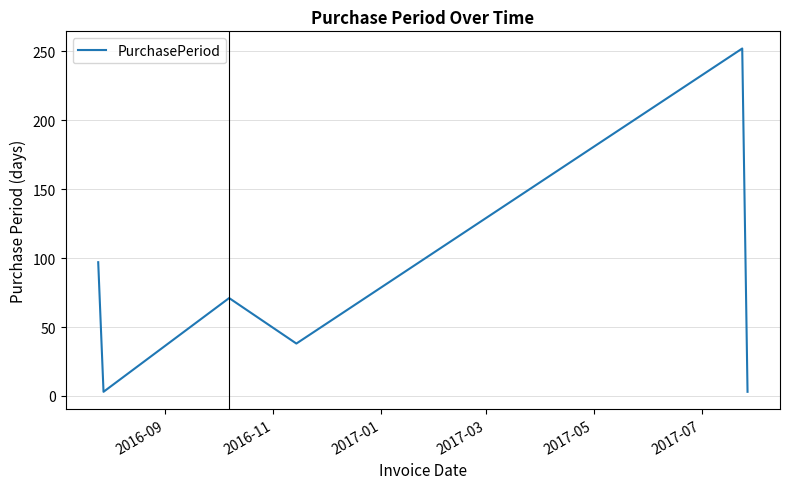

What is the average value?

77